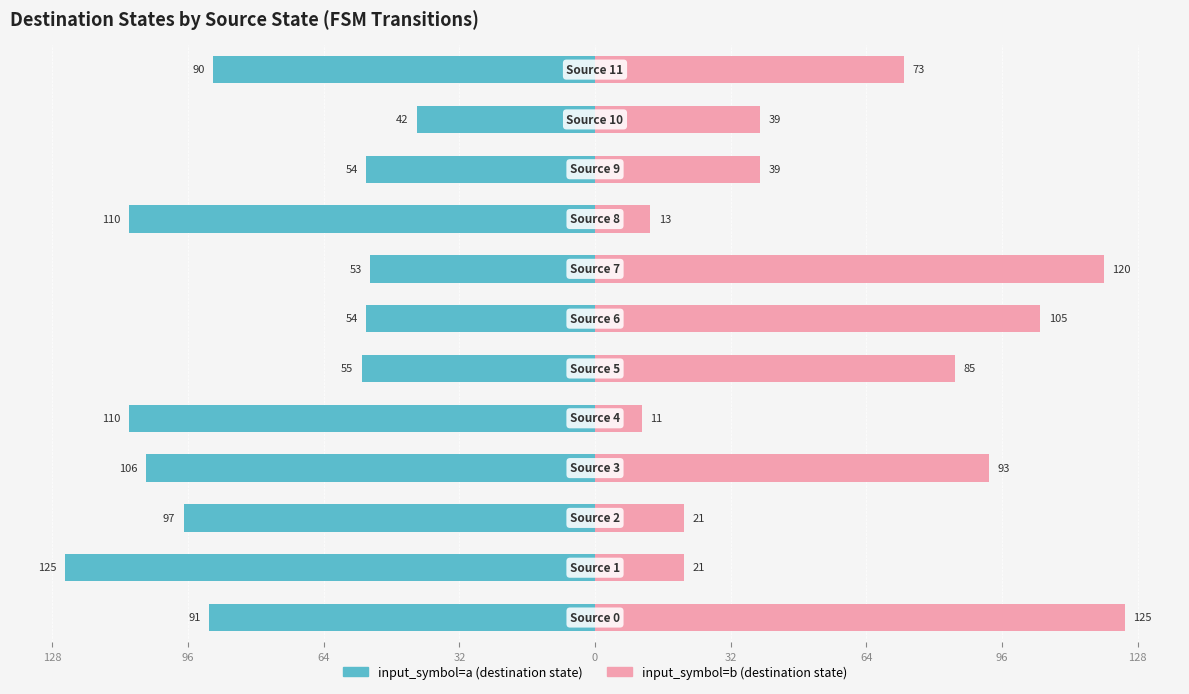

How many bars are there in each group?

2